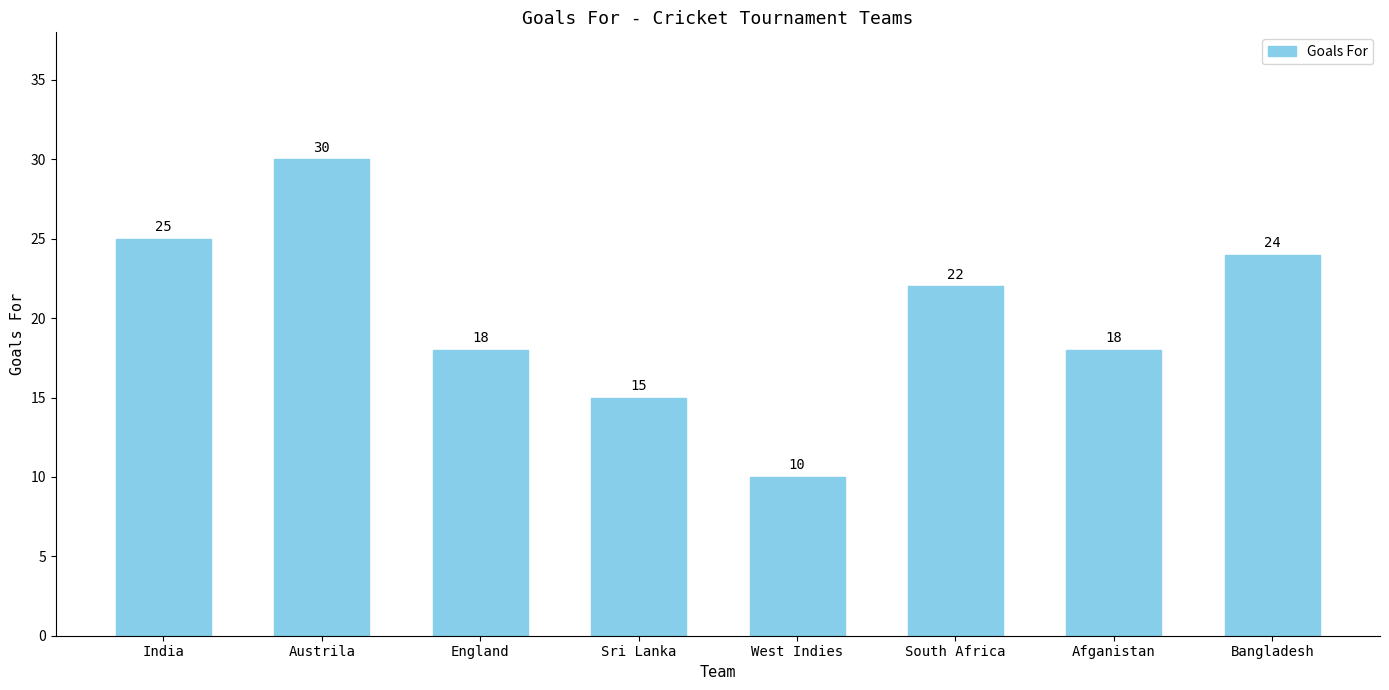

Which label corresponds to the largest value in the chart?

Austrila